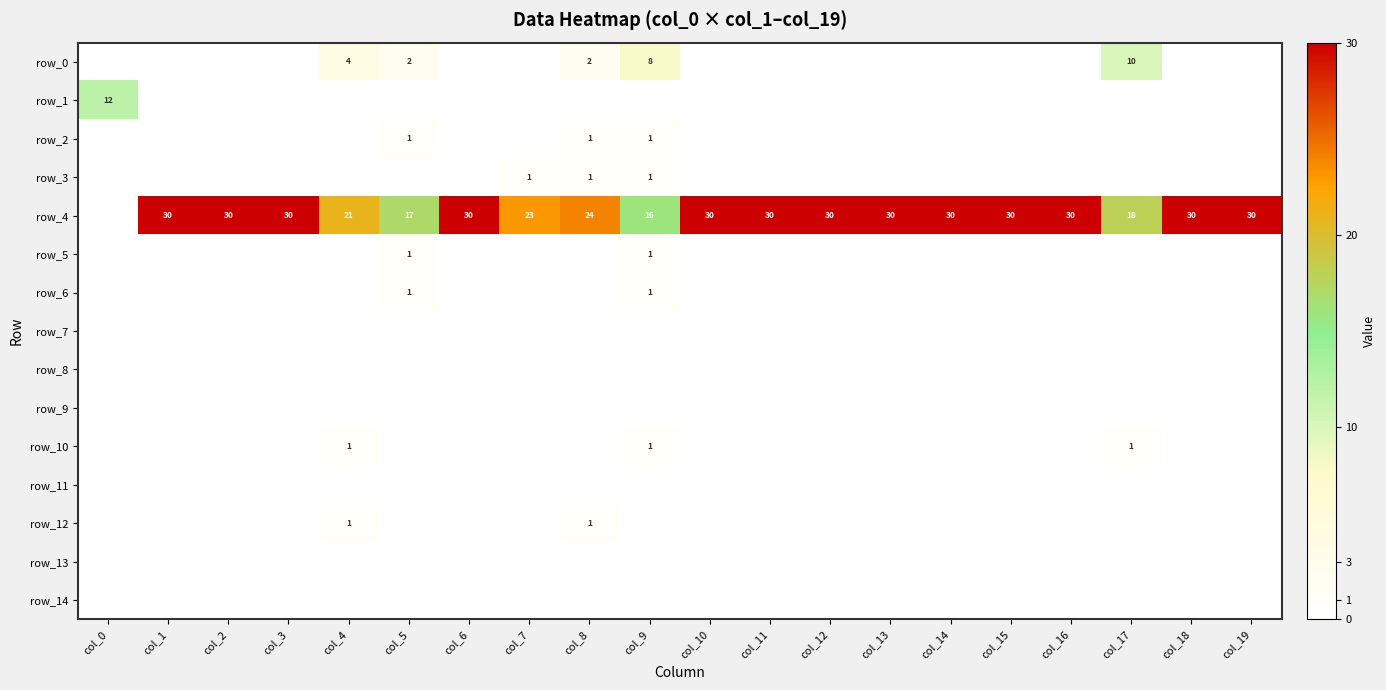

Rank the series at col_12 from lowest to highest value.

row_0, row_1, row_2, row_3, row_5, row_6, row_7, row_8, row_9, row_10, row_11, row_12, row_13, row_14, row_4